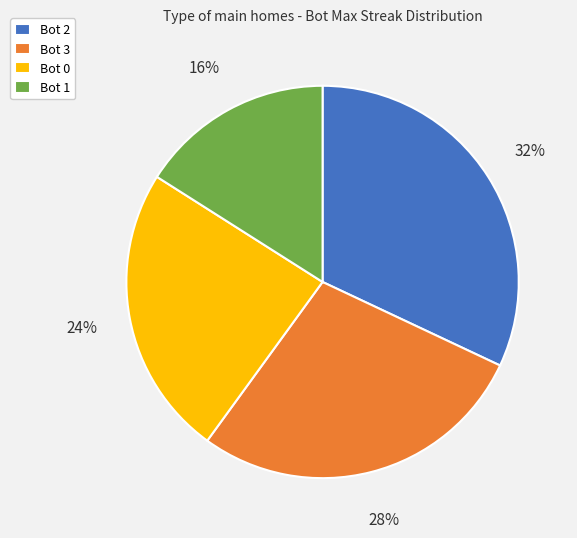

To the nearest percent, what is the combined percentage of Bot 0 and Bot 1?

40%